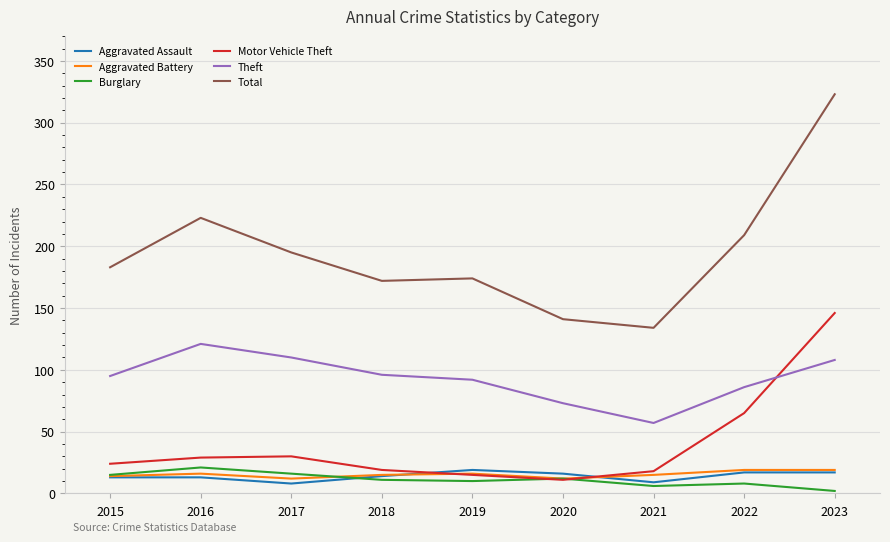

Read the Aggravated Battery value at 2019.

16